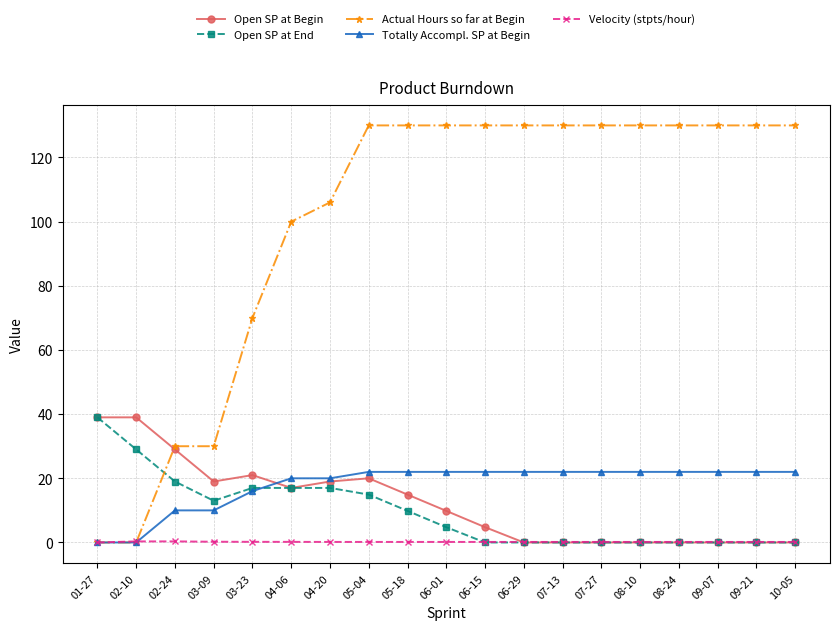

What are all the series names shown in the legend?

Open SP at Begin, Open SP at End, Actual Hours so far at Begin, Totally Accompl. SP at Begin, Velocity (stpts/hour)